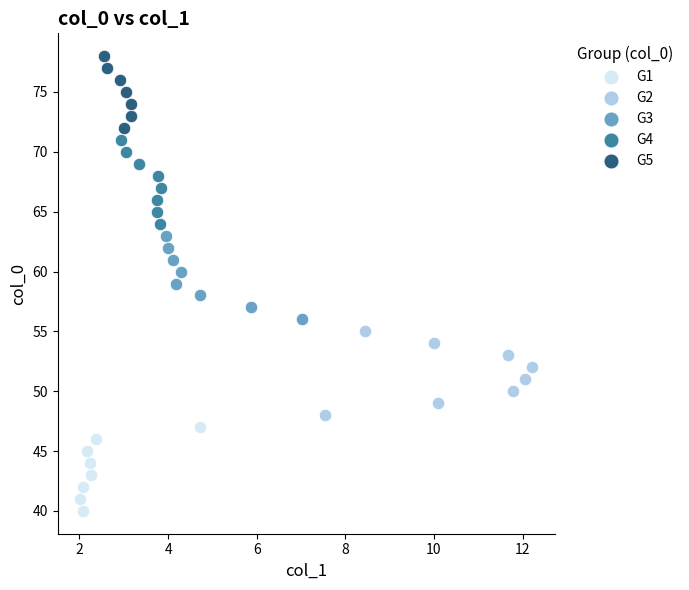

What are all the series names shown in the legend?

G1, G2, G3, G4, G5